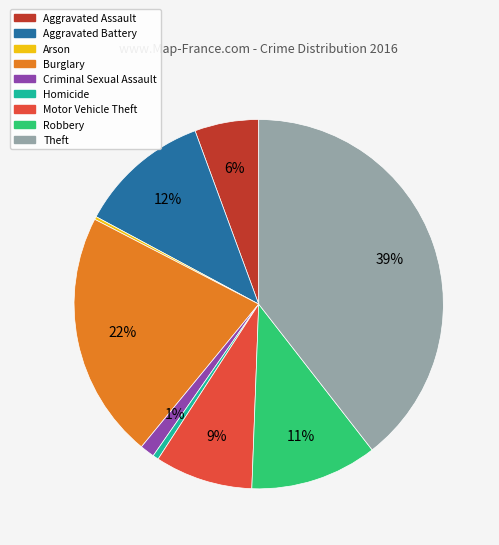

To the nearest percent, what percentage of the pie is Aggravated Assault?

6%